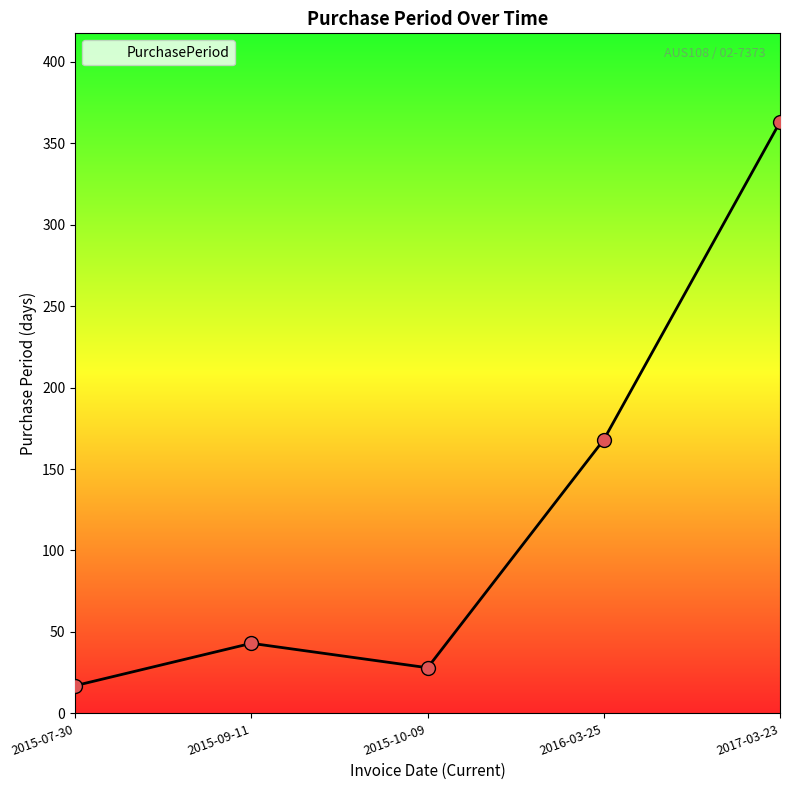

What is the ratio of the value at 2015-07-30 to the value at 2015-10-09?

0.6